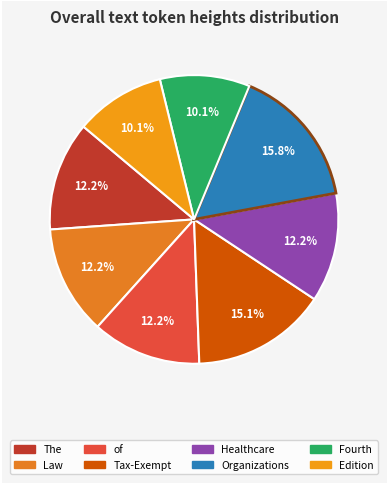

Which category has the biggest portion of the pie?

Organizations